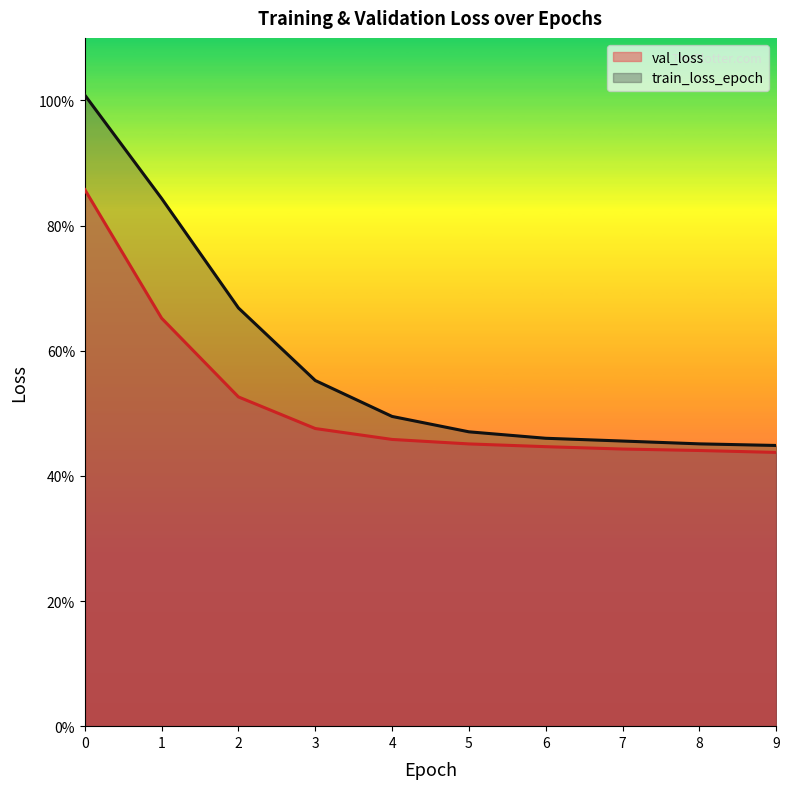

True or false: train_loss_epoch has more than 1 interior local peaks.

False